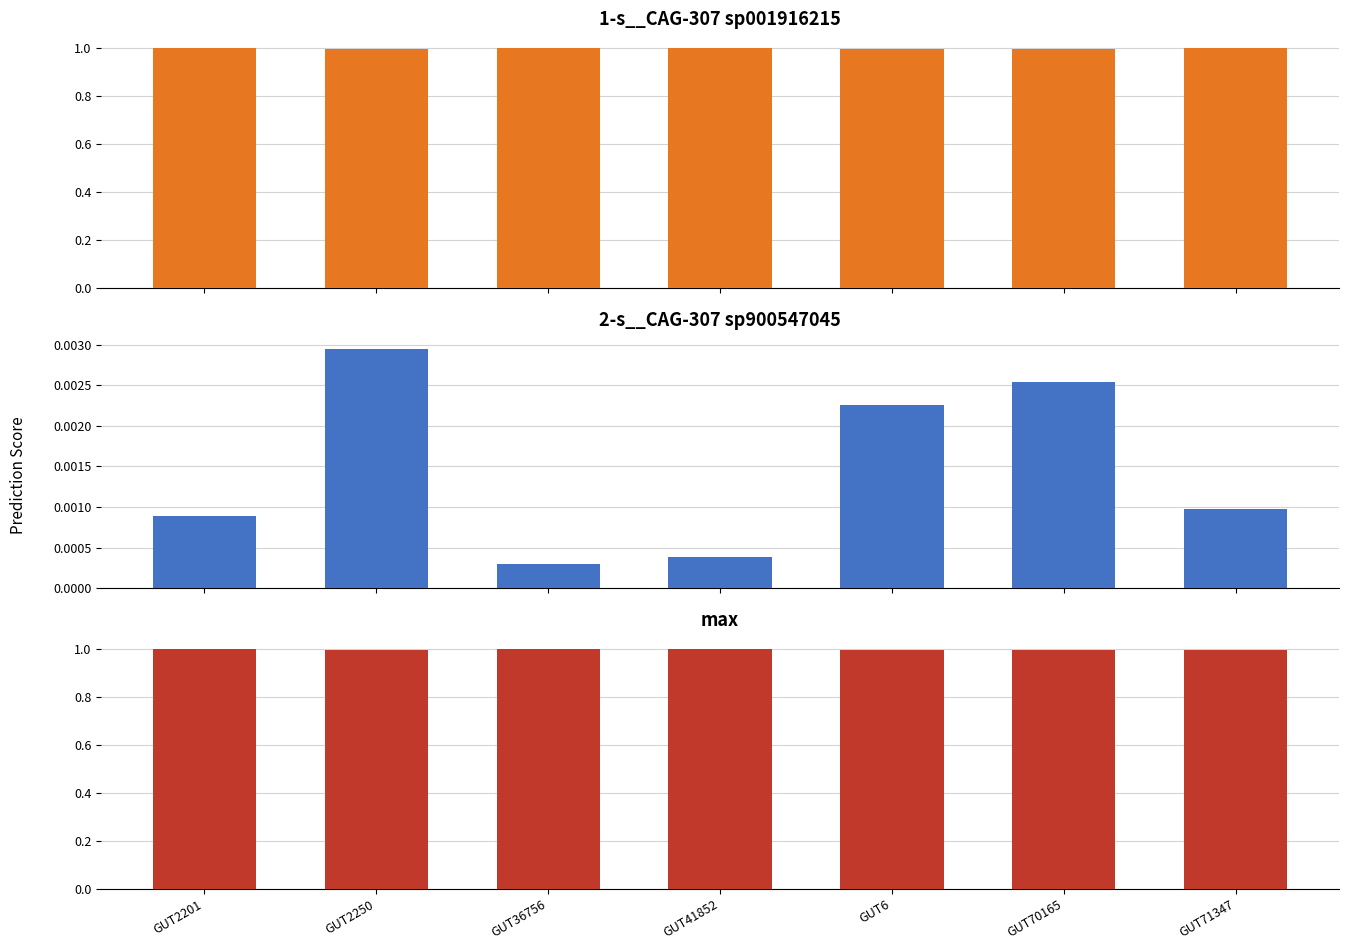

True or false: max has a value of 0.7 at GUT36756.

False